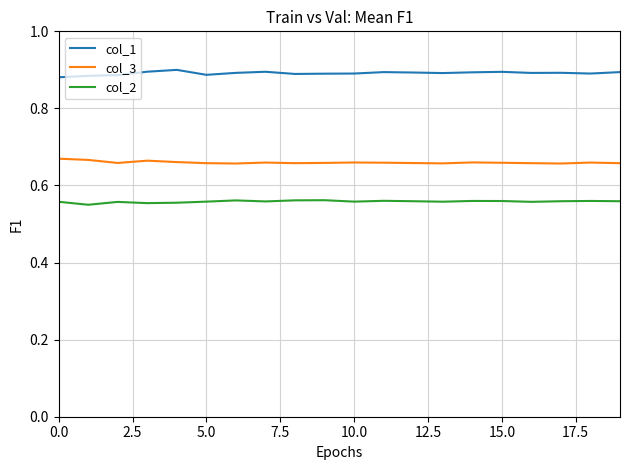

In col_2, how many points are higher than both neighbors (excluding endpoints)?

6